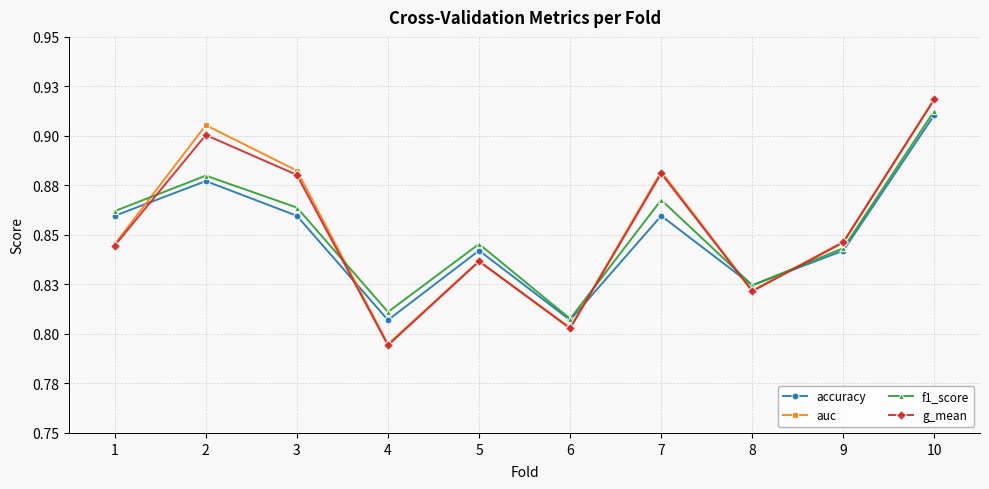

Does the chart have visible grid lines?

Yes